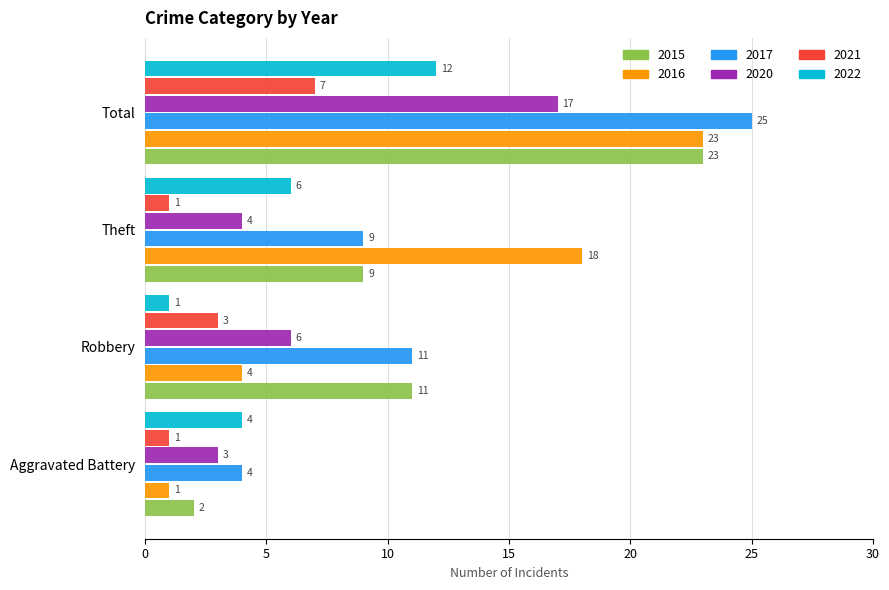

Is the value of 2022 at Aggravated Battery greater than the value of 2021 at Aggravated Battery?

Yes